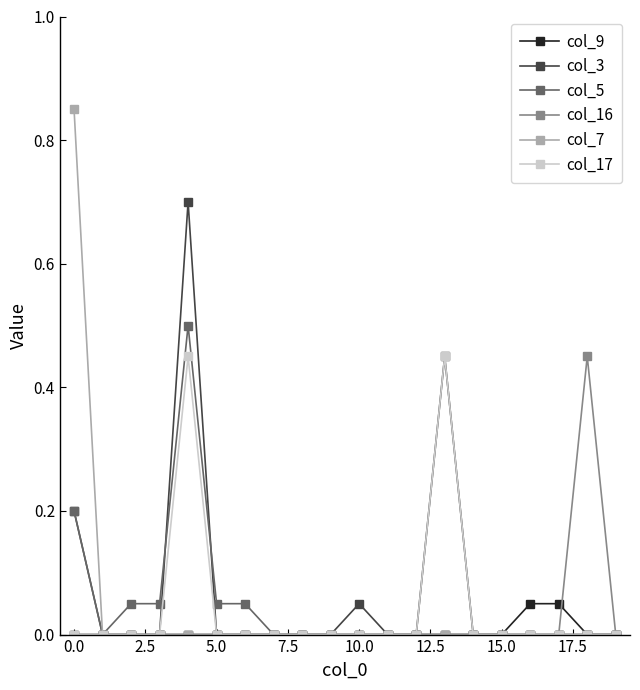

Which series has the largest range (max minus min)?

col_7